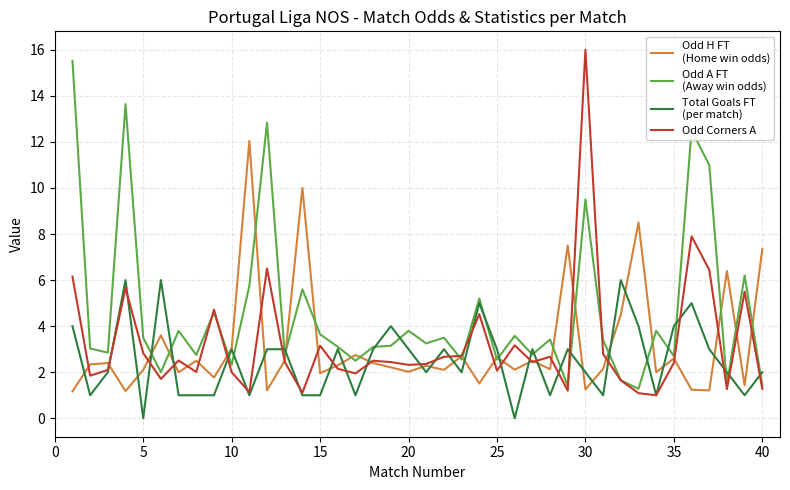

What is the greatest value displayed?

16.0